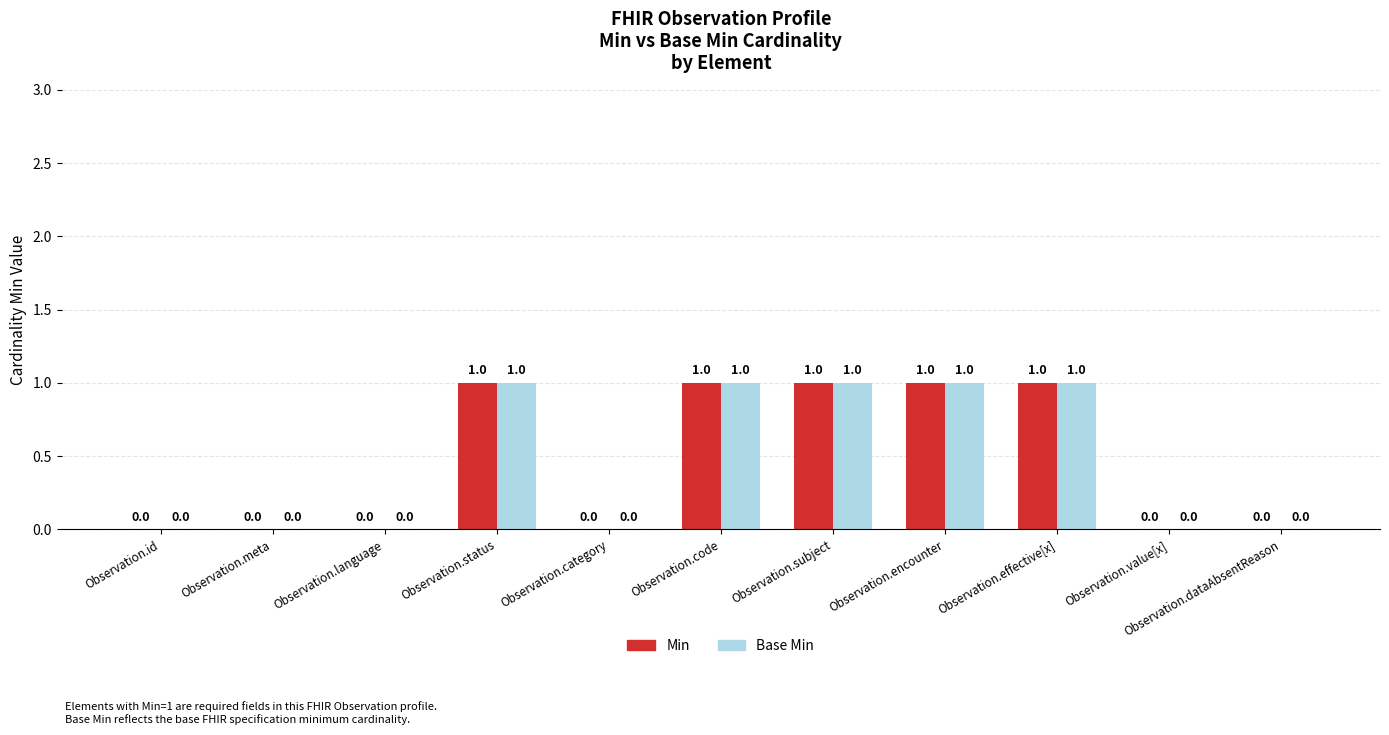

What is the sum of all Base Min values?

5